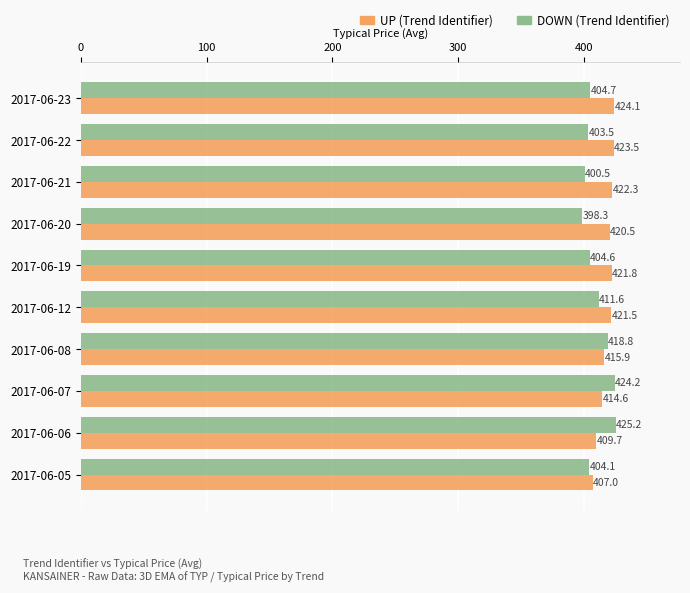

What is the minimum value shown in the chart?

398.3